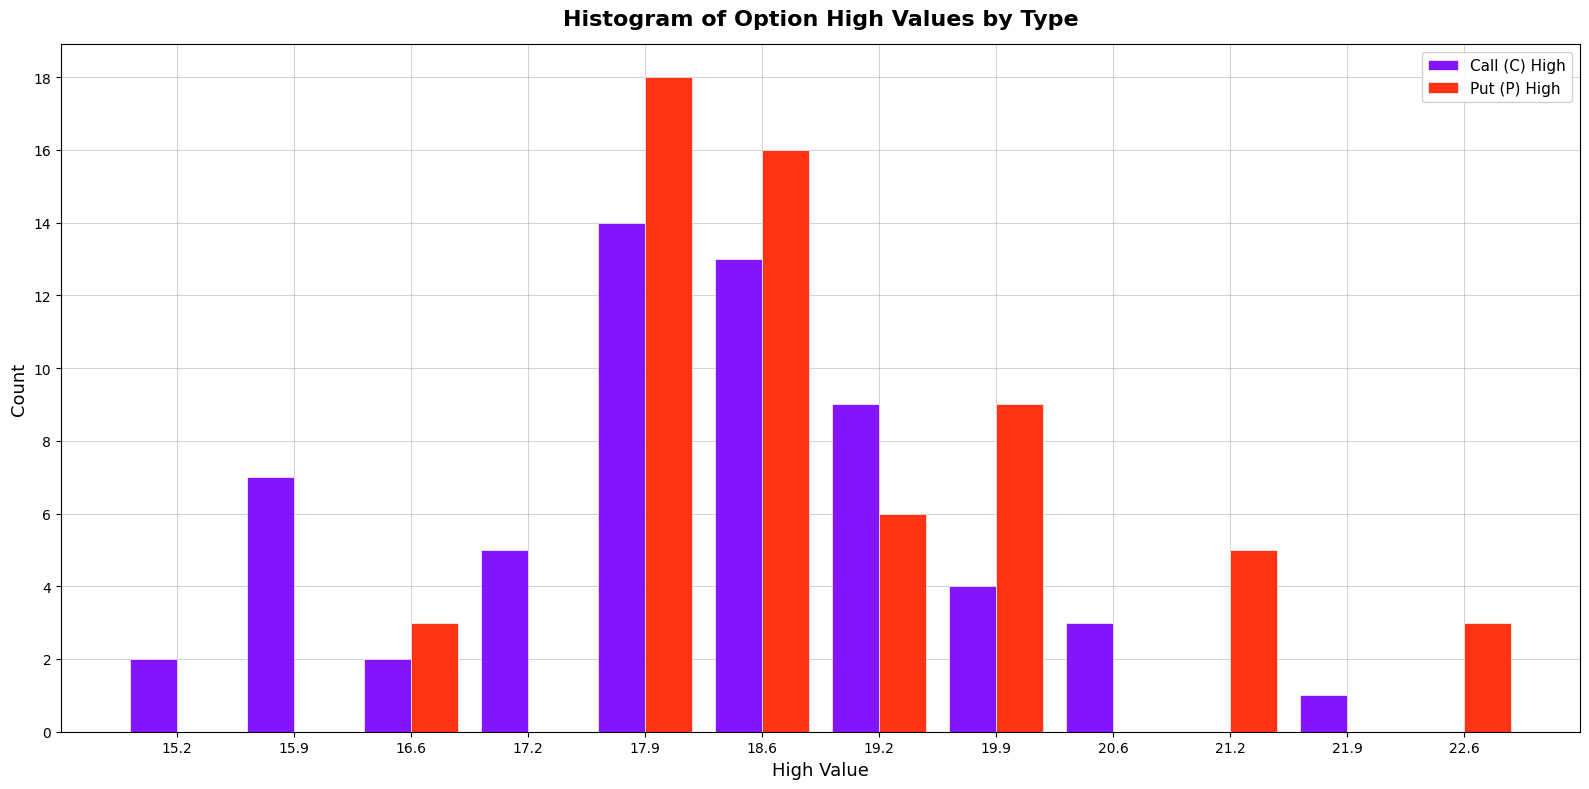

Reading left to right, transcribe this chart: for each range on the x-axis, give the height of each series' bar. Neither the bar edges nor the heights are printed on the chart, so give them approximately, as read against the axes.

14.9 to 15.6: Call (C) High=2	Put (P) High=0
15.6 to 16.2: Call (C) High=7	Put (P) High=0
16.2 to 16.9: Call (C) High=2	Put (P) High=3
16.9 to 17.6: Call (C) High=5	Put (P) High=0
17.6 to 18.2: Call (C) High=14	Put (P) High=18
18.2 to 18.9: Call (C) High=13	Put (P) High=16
18.9 to 19.6: Call (C) High=9	Put (P) High=6
19.6 to 20.2: Call (C) High=4	Put (P) High=9
20.2 to 20.9: Call (C) High=3	Put (P) High=0
20.9 to 21.6: Call (C) High=0	Put (P) High=5
21.6 to 22.2: Call (C) High=1	Put (P) High=0
22.2 to 22.9: Call (C) High=0	Put (P) High=3